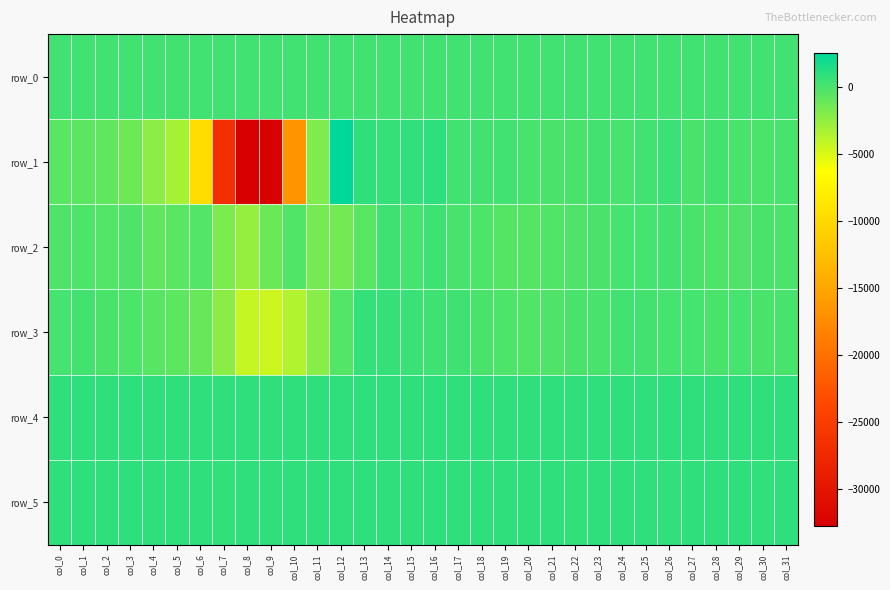

Reading left to right, transcribe all the data shown in this chart.

row_0: col_0=220.7	col_1=220.7	col_2=220.7	col_3=220.8	col_4=220.9	col_5=220.9	col_6=221.0	col_7=221.0	col_8=221.1	col_9=221.1	col_10=221.2	col_11=221.2	col_12=221.3	col_13=221.3	col_14=221.4	col_15=221.4	col_16=221.5	col_17=221.5	col_18=221.6	col_19=221.6	col_20=221.7	col_21=221.7	col_22=221.8	col_23=221.8	col_24=221.9	col_25=221.9	col_26=221.9	col_27=222.0	col_28=222.1	col_29=222.1	col_30=222.1	col_31=222.2
row_1: col_0=-594.0	col_1=-696.0	col_2=-880.0	col_3=-1260.0	col_4=-2362.0	col_5=-3247.0	col_6=-9580.0	col_7=-26589.0	col_8=-32768.0	col_9=-32768.0	col_10=-16817.0	col_11=-1889.0	col_12=2532.0	col_13=826.0	col_14=645.0	col_15=770.0	col_16=917.0	col_17=209.0	col_18=182.0	col_19=195.0	col_20=4.0	col_21=-34.0	col_22=-53.0	col_23=143.0	col_24=19.0	col_25=233.0	col_26=435.0	col_27=-67.0	col_28=155.0	col_29=-37.0	col_30=-96.0	col_31=22.0
row_2: col_0=-290.0	col_1=-201.0	col_2=-366.0	col_3=-290.0	col_4=-851.0	col_5=-593.0	col_6=-390.0	col_7=-1770.0	col_8=-2640.0	col_9=-1193.0	col_10=-347.0	col_11=-1555.0	col_12=-1517.0	col_13=-589.0	col_14=288.0	col_15=114.0	col_16=326.0	col_17=-5.0	col_18=-157.0	col_19=-461.0	col_20=-460.0	col_21=-308.0	col_22=-291.0	col_23=-68.0	col_24=69.0	col_25=79.0	col_26=139.0	col_27=-74.0	col_28=-214.0	col_29=-262.0	col_30=-77.0	col_31=-140.0
row_3: col_0=87.0	col_1=129.0	col_2=-65.0	col_3=-181.0	col_4=-551.0	col_5=-736.0	col_6=-1059.0	col_7=-2237.0	col_8=-4273.0	col_9=-4548.0	col_10=-3621.0	col_11=-2169.0	col_12=-383.0	col_13=692.0	col_14=615.0	col_15=479.0	col_16=287.0	col_17=295.0	col_18=-48.0	col_19=-194.0	col_20=-357.0	col_21=-243.0	col_22=-40.0	col_23=49.0	col_24=213.0	col_25=170.0	col_26=88.0	col_27=115.0	col_28=-61.0	col_29=92.0	col_30=-61.0	col_31=18.0
row_4: col_0=845.0	col_1=845.0	col_2=840.0	col_3=843.0	col_4=836.0	col_5=841.0	col_6=835.0	col_7=842.0	col_8=842.0	col_9=838.0	col_10=827.0	col_11=832.0	col_12=828.0	col_13=828.0	col_14=824.0	col_15=827.0	col_16=830.0	col_17=832.0	col_18=826.0	col_19=826.0	col_20=825.0	col_21=826.0	col_22=828.0	col_23=830.0	col_24=823.0	col_25=827.0	col_26=828.0	col_27=824.0	col_28=828.0	col_29=825.0	col_30=824.0	col_31=821.0
row_5: col_0=814.0	col_1=816.0	col_2=818.0	col_3=816.0	col_4=818.0	col_5=820.0	col_6=816.0	col_7=806.0	col_8=813.0	col_9=815.0	col_10=815.0	col_11=813.0	col_12=815.0	col_13=814.0	col_14=810.0	col_15=810.0	col_16=815.0	col_17=814.0	col_18=811.0	col_19=809.0	col_20=816.0	col_21=812.0	col_22=805.0	col_23=812.0	col_24=813.0	col_25=809.0	col_26=808.0	col_27=812.0	col_28=813.0	col_29=812.0	col_30=808.0	col_31=812.0